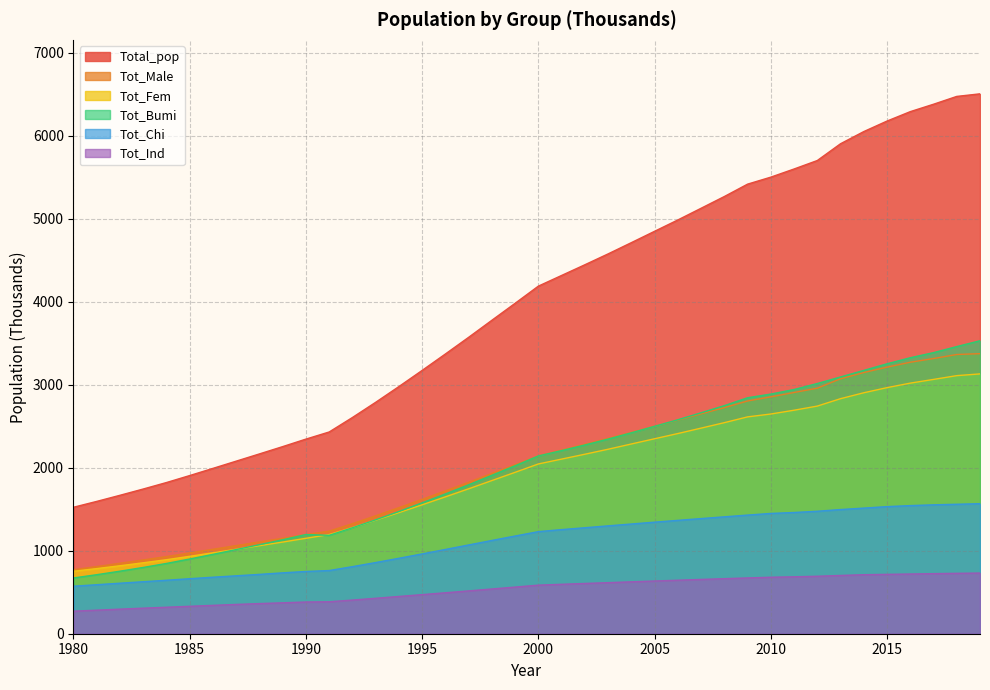

What is the greatest value displayed?

6506.1